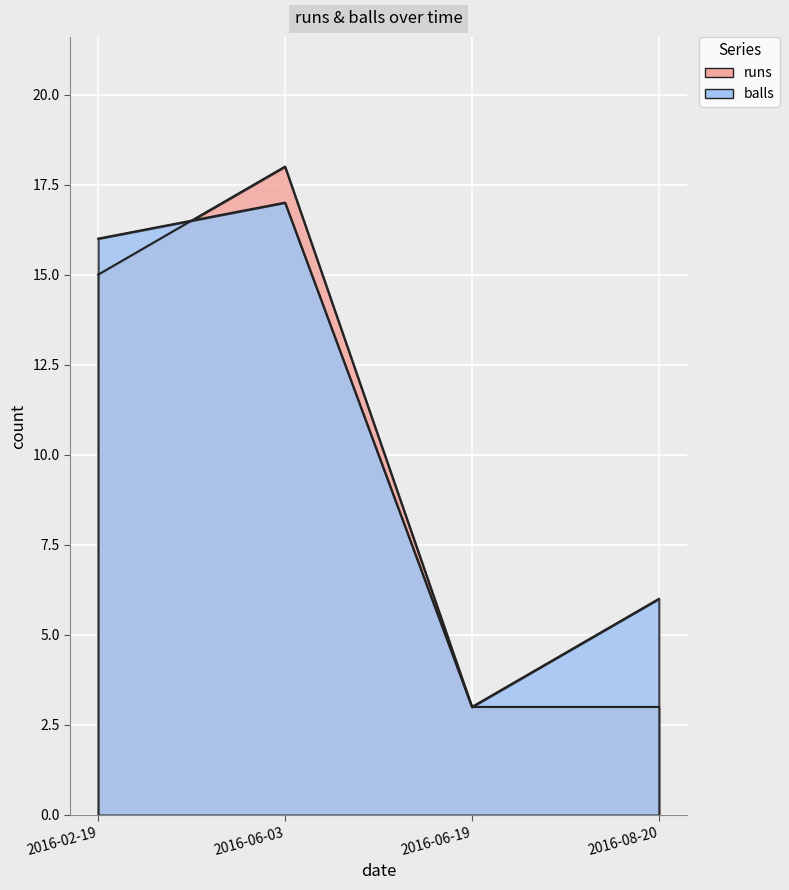

Is the value of balls at 2016-08-20 greater than the value of runs at 2016-08-20?

Yes